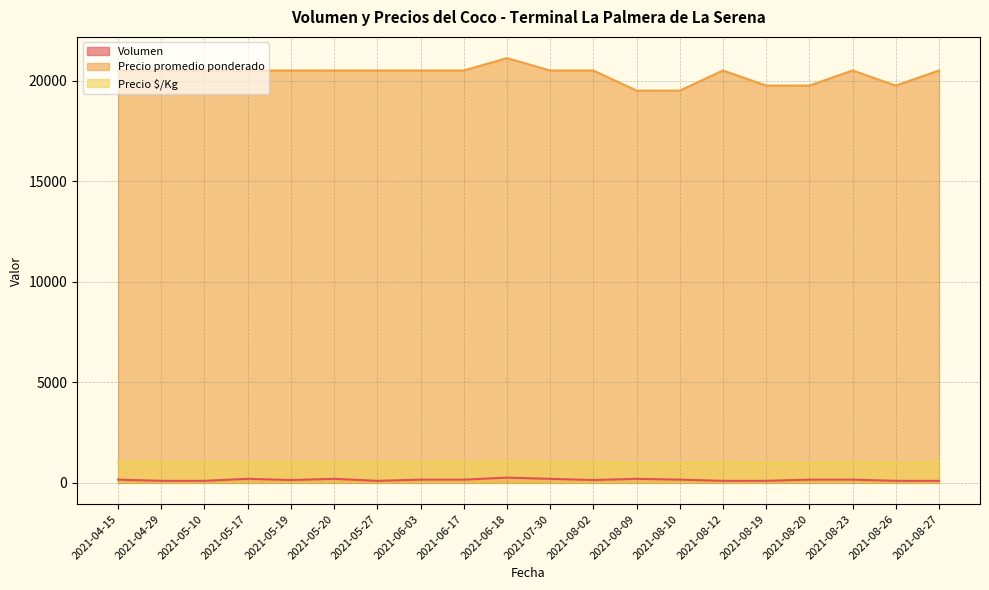

Which label corresponds to the smallest value in the chart?

2021-04-29